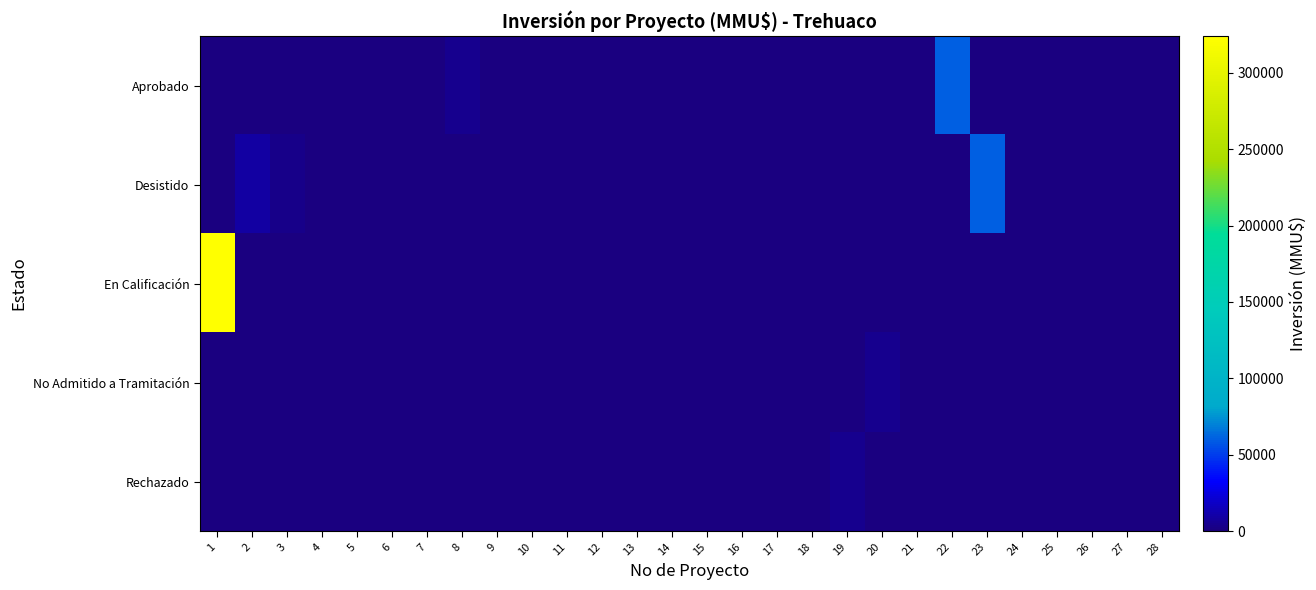

Count the number of data series in this chart.

5